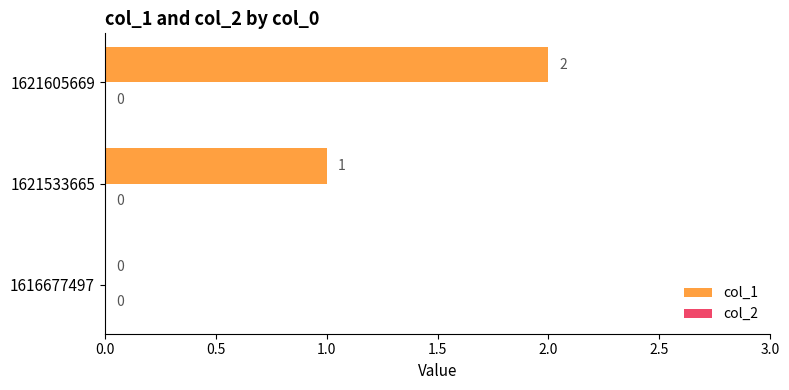

How many data points does each series have?

3